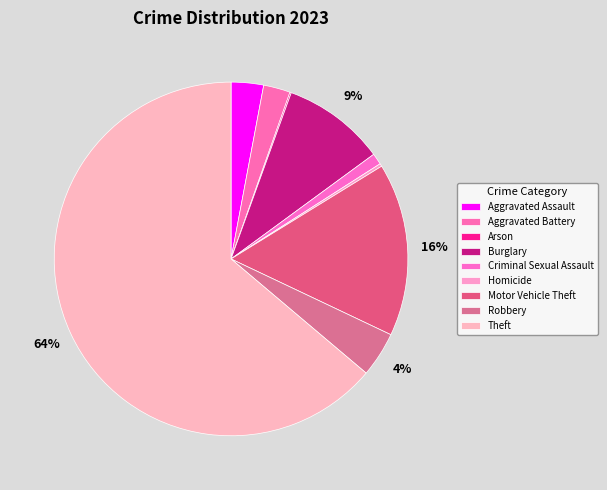

To the nearest percent, what is the difference between the Aggravated Battery and Aggravated Assault slice percentages?

1%